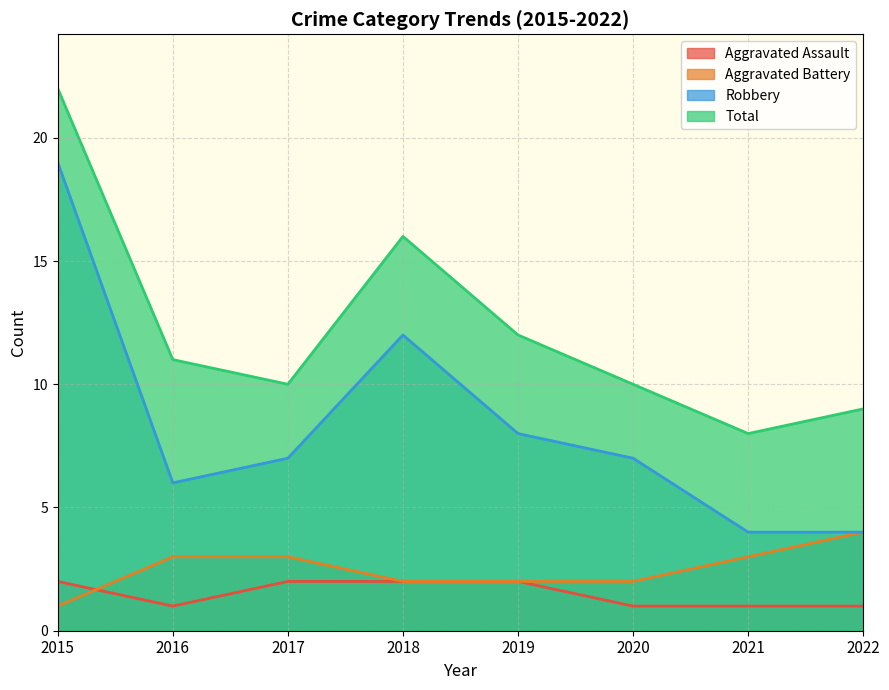

What is the spread (max minus min) of values at 2018?

14